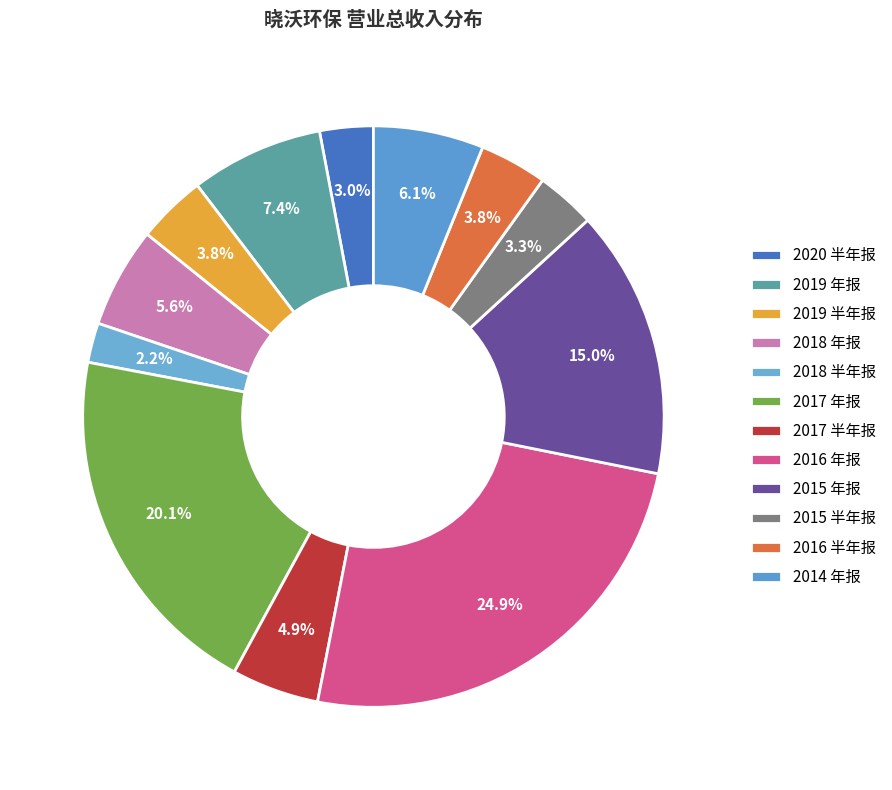

Does 2017 年报 account for over 50% of the chart?

No